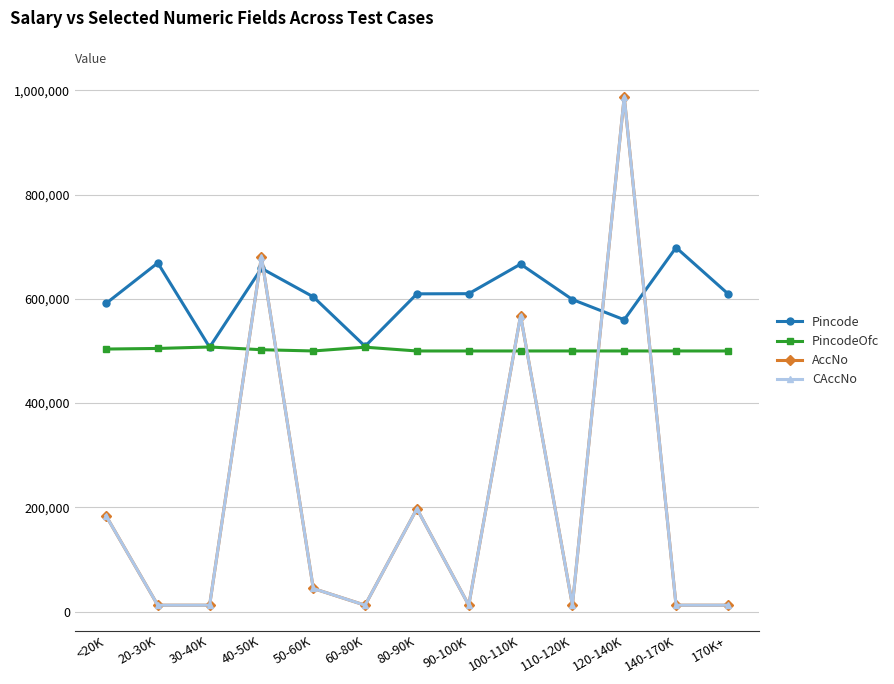

Which category has the highest value in the PincodeOfc series?

30-40K